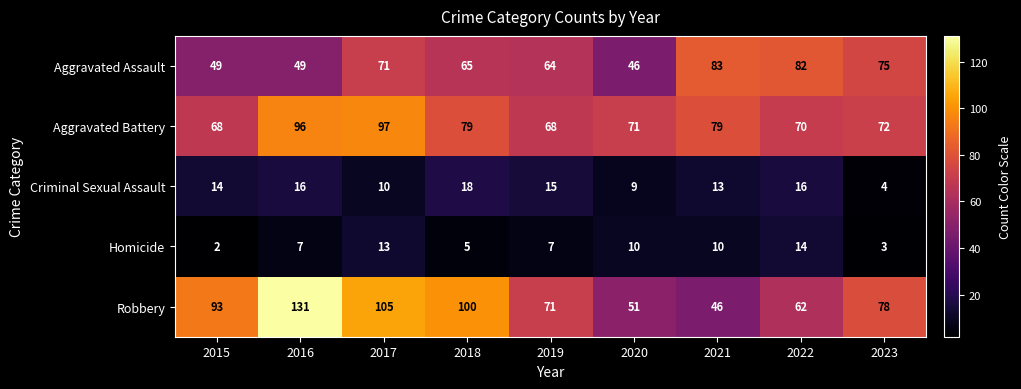

How many distinct data groups are displayed?

5